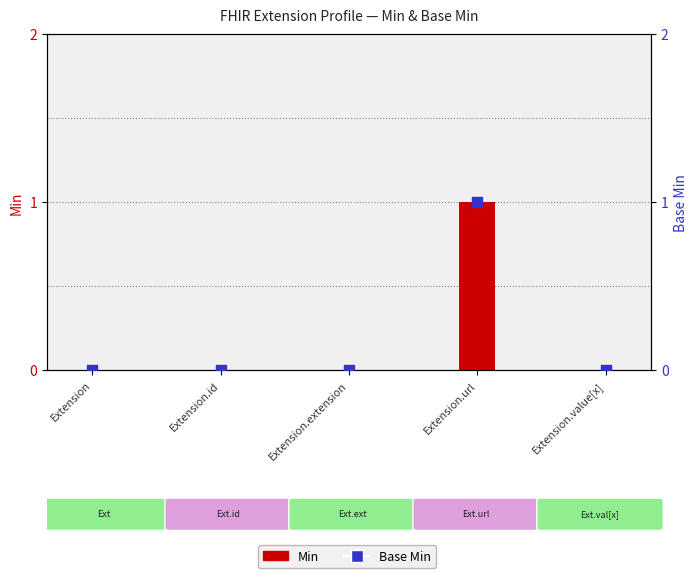

Which series has the largest total across all categories?

Min